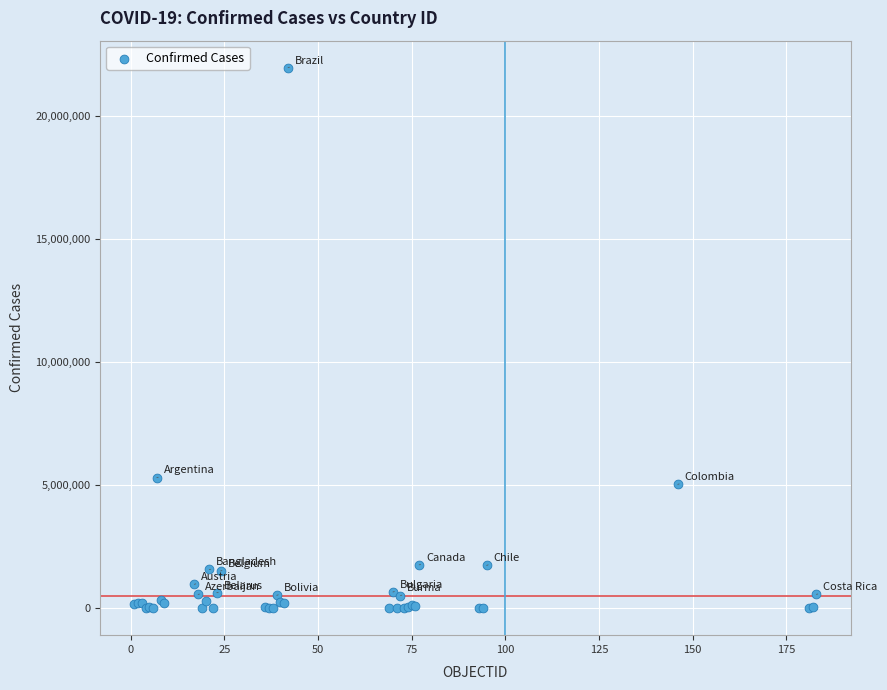

What Y value in the scatter plot is closest to 10981695?

5307159